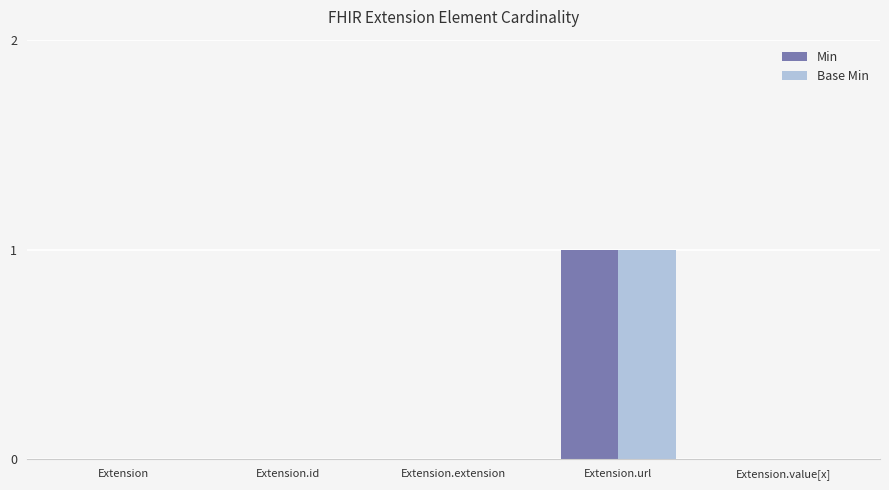

At which category is the sum across all series the highest?

Extension.url